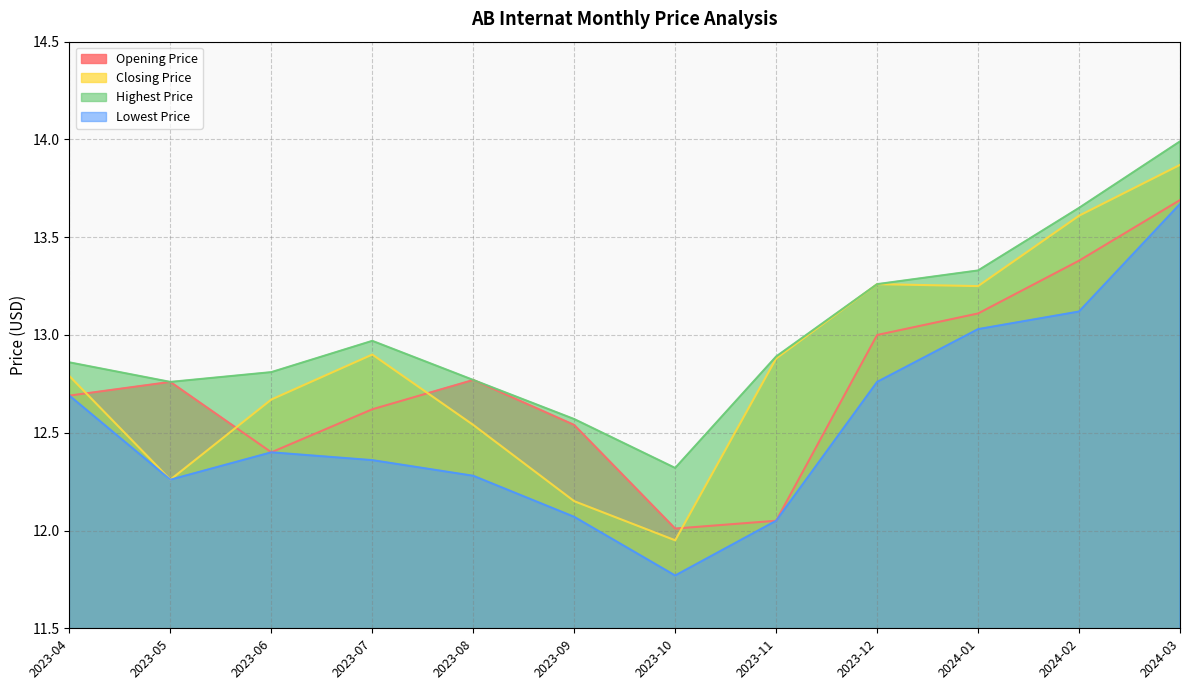

Is it true that Lowest Price equals 22.6 at 2024-01?

False